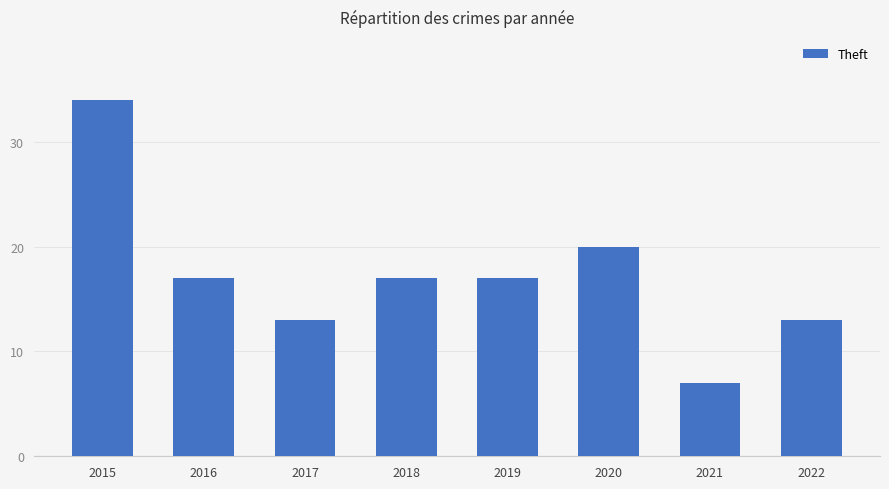

What is the value of the 3rd bar from the left?

13